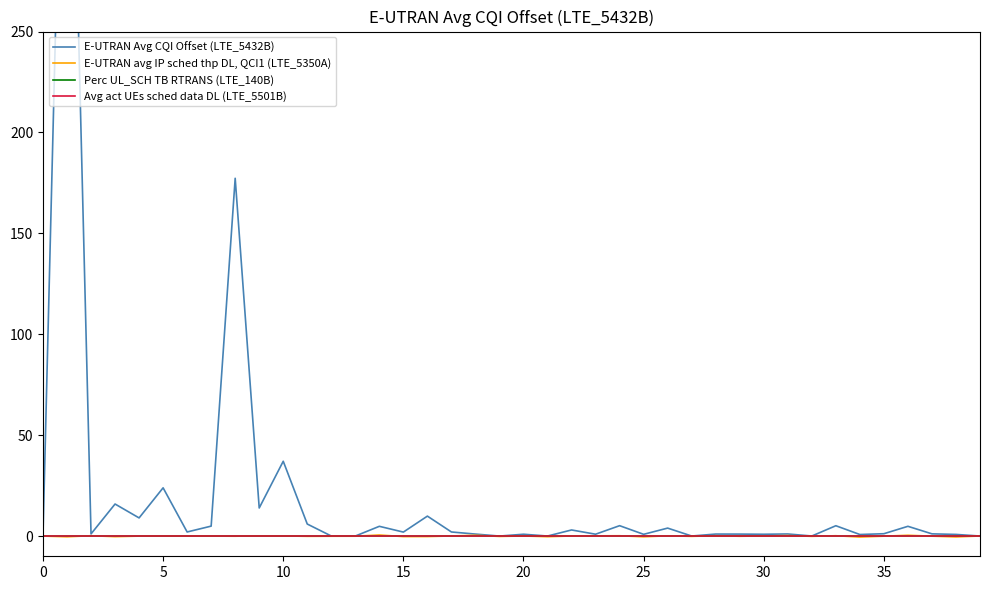

In E-UTRAN avg IP sched thp DL, QCI1 (LTE_5350A), how many points are higher than both neighbors (excluding endpoints)?

12